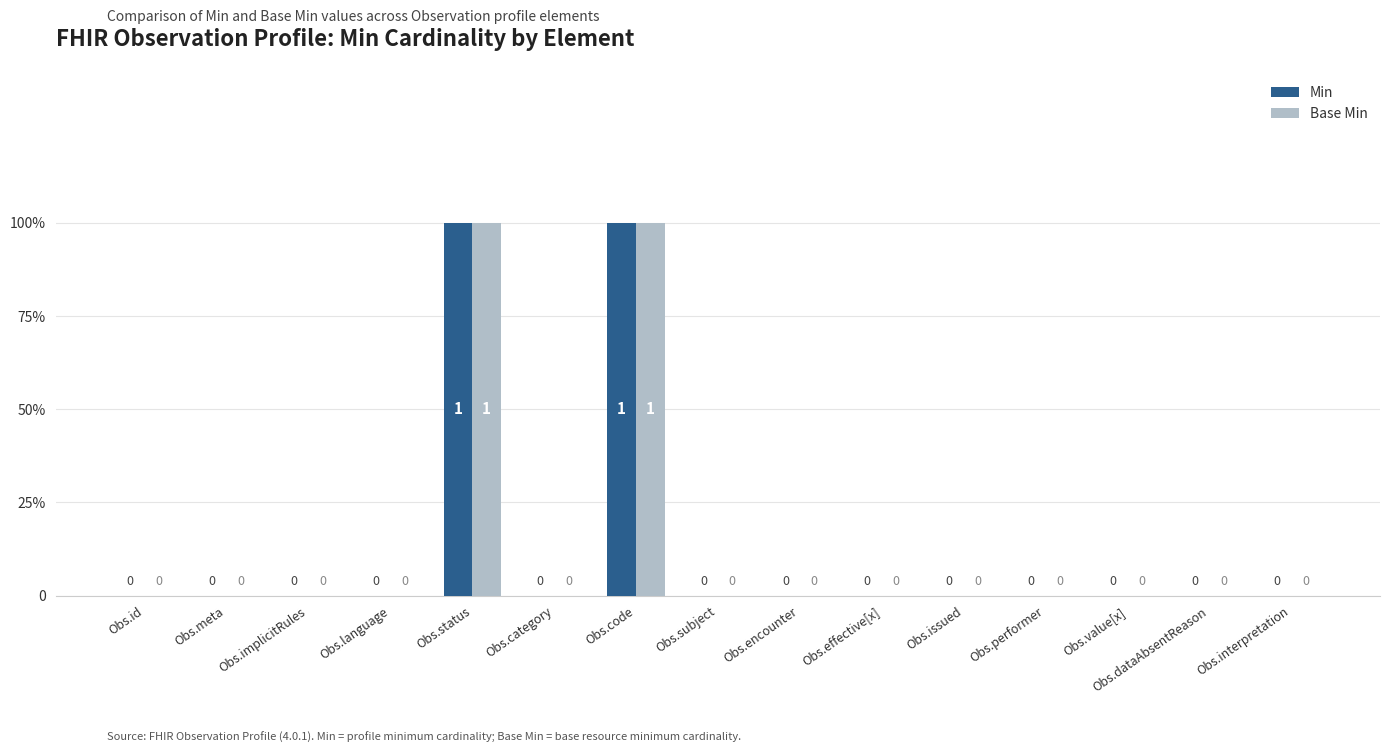

List the series in order of their peak value, highest first.

Min, Base Min